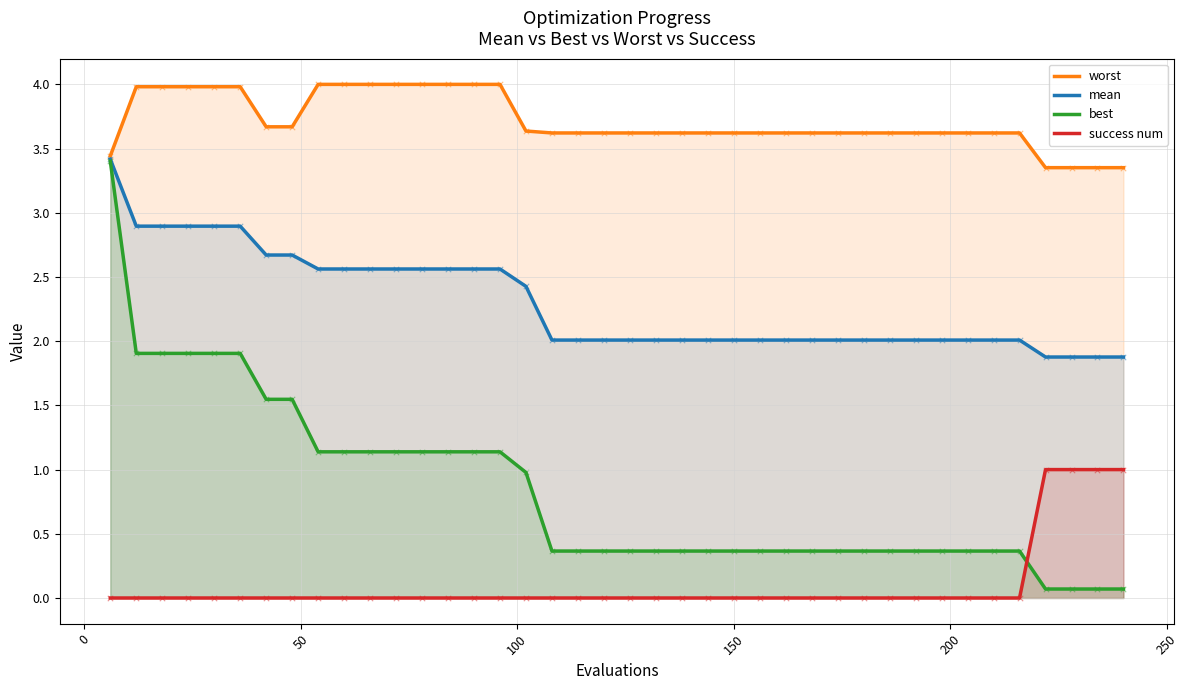

At how many categories does at least one series exceed 2?

40